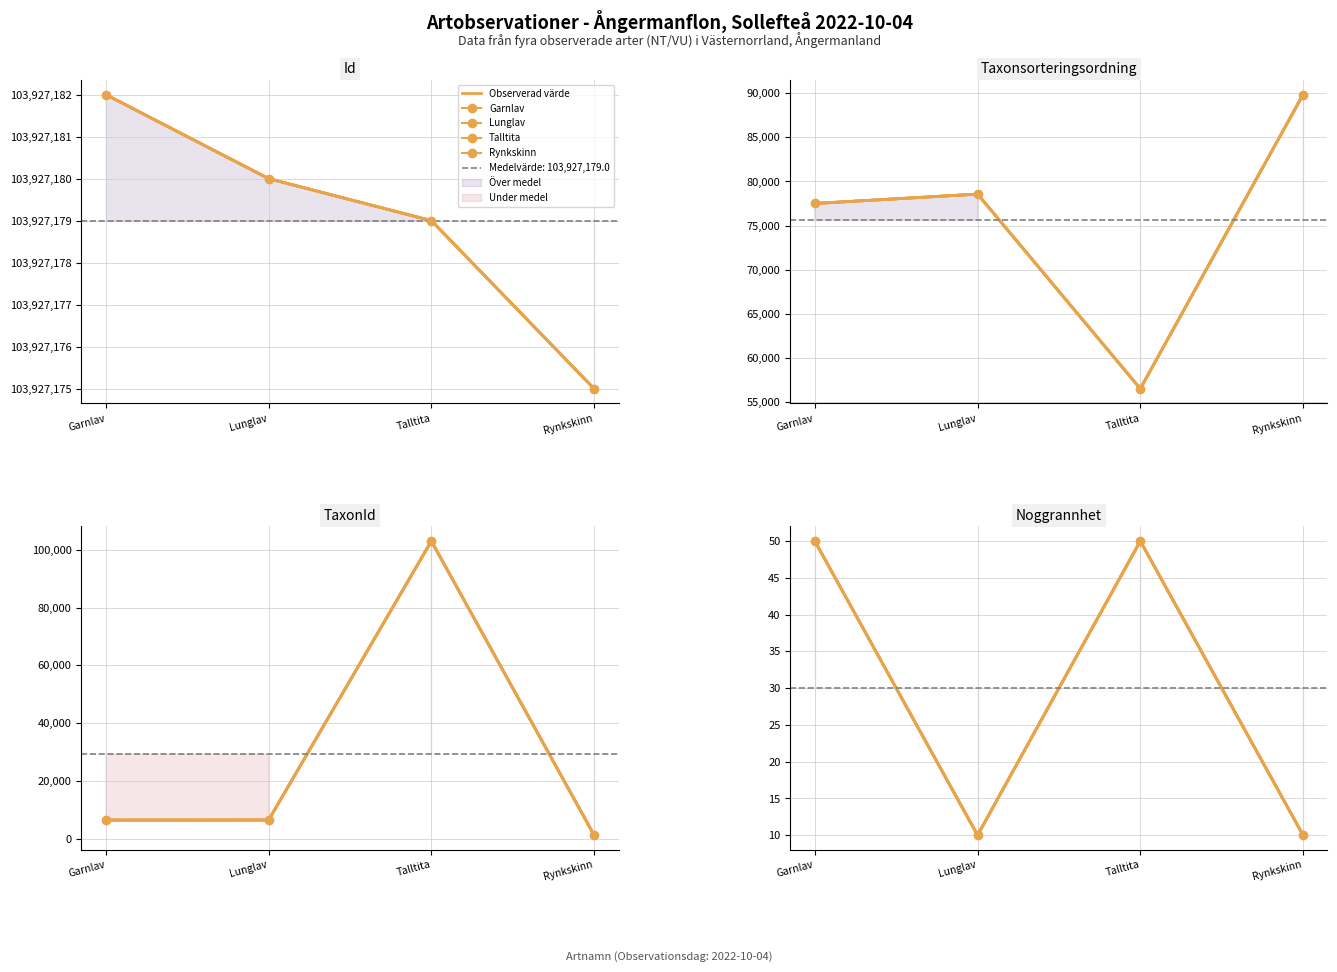

The chart shows a value of 15 at Rynkskinn. True or false?

False